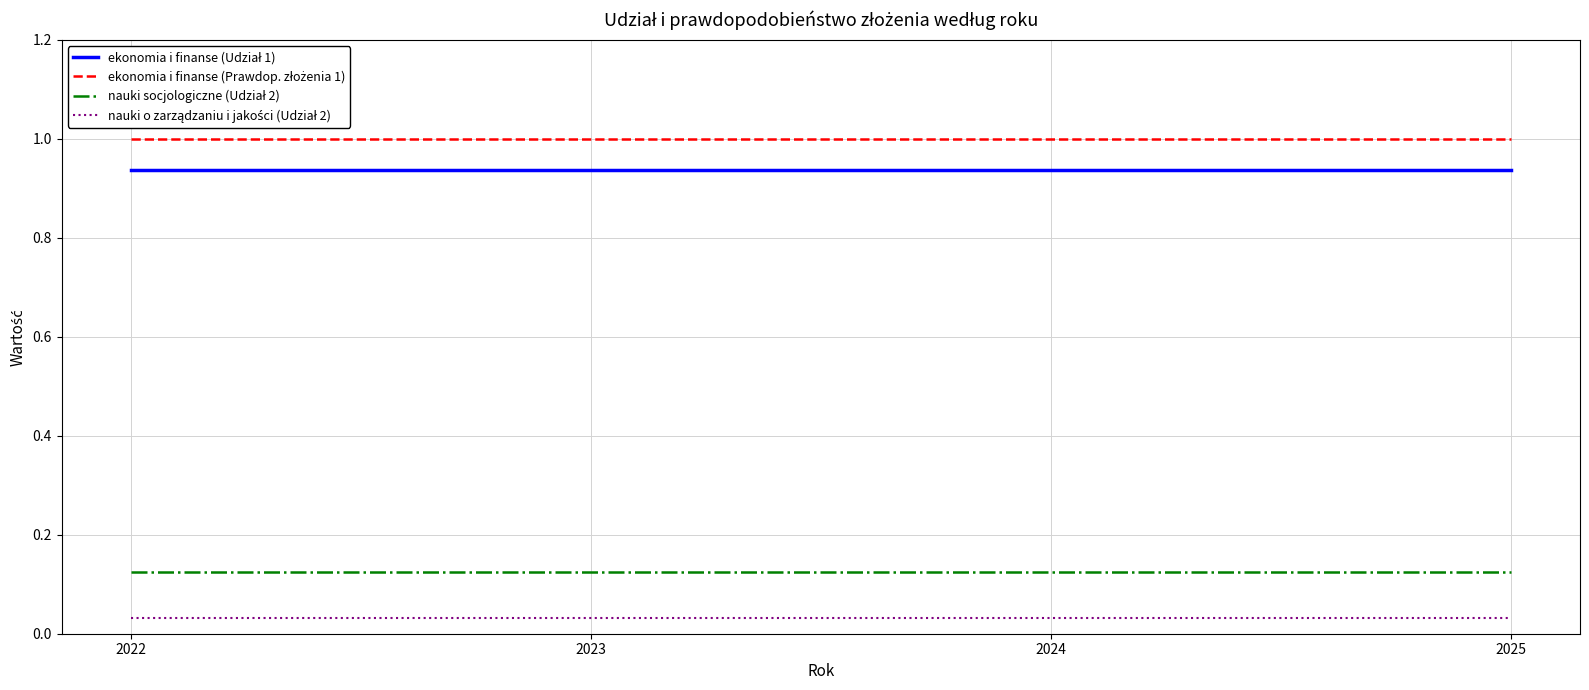

What is the maximum value shown in the chart?

1.0